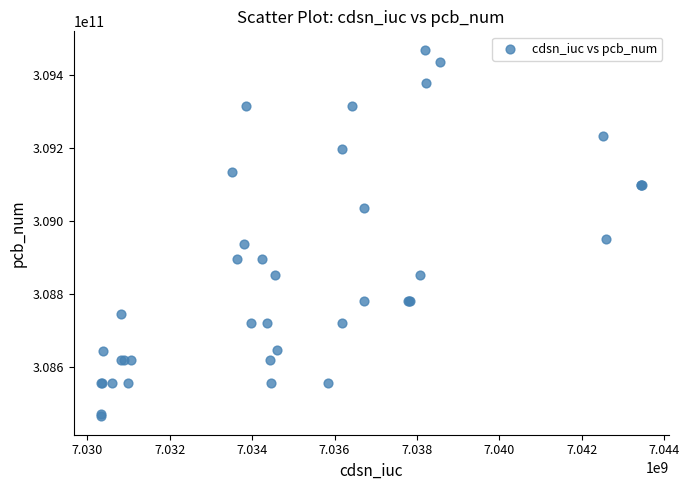

What Y value in the scatter plot is closest to 308968009911?

308953014614